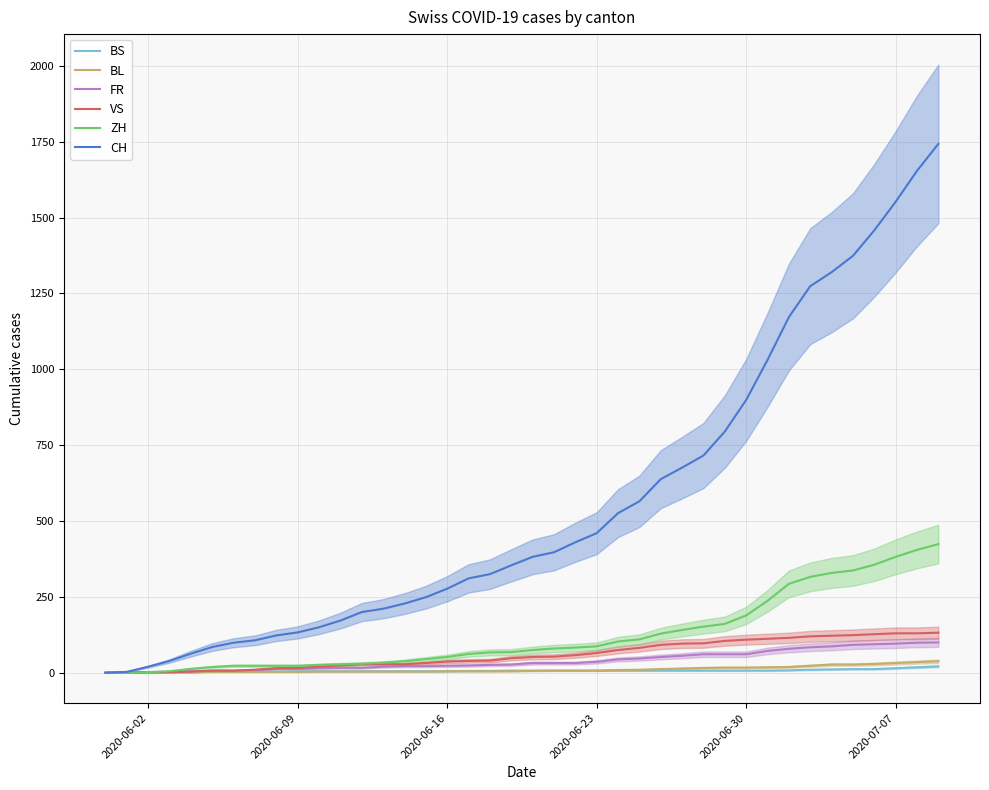

True or false: CH and FR cross at least once.

False